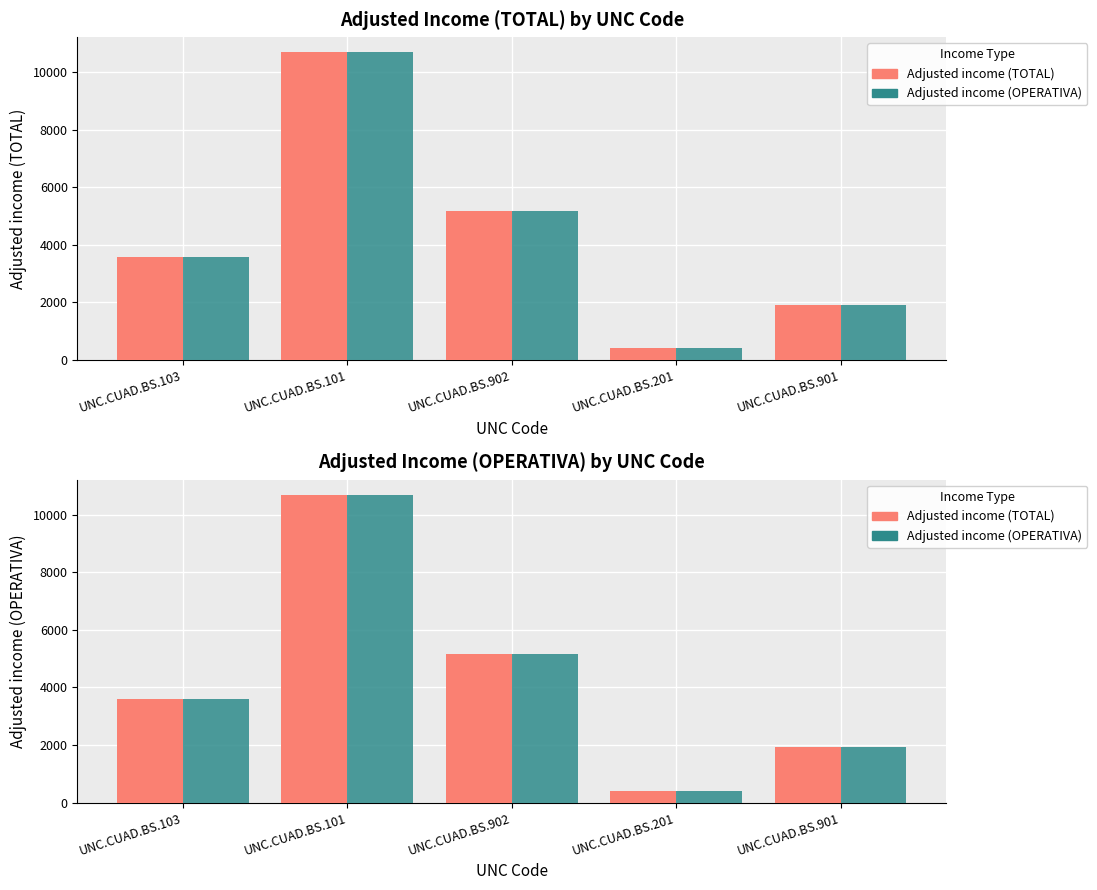

At which label does Adjusted income (TOTAL) first exceed 3585?

UNC.CUAD.BS.103